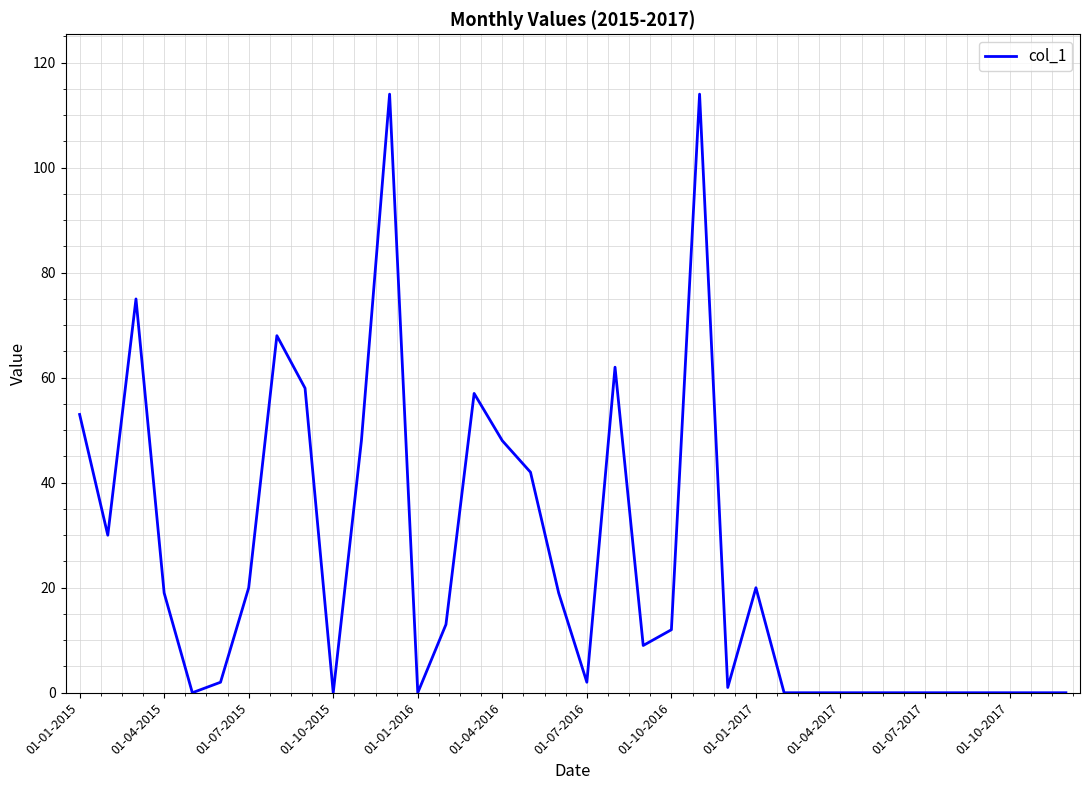

What is the difference between the maximum and minimum values?

114